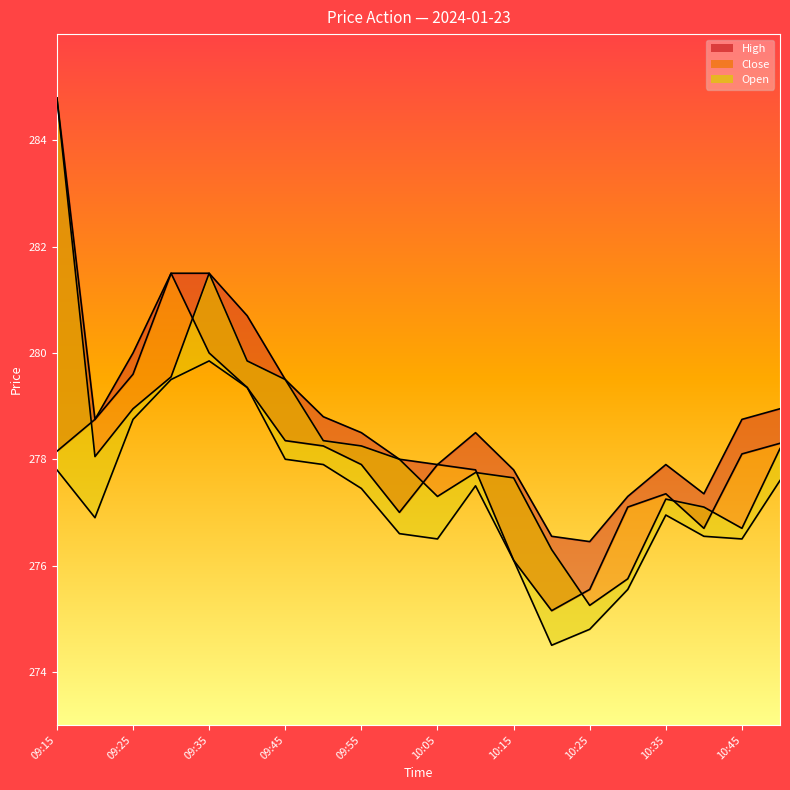

What is the maximum value for Close?

281.5